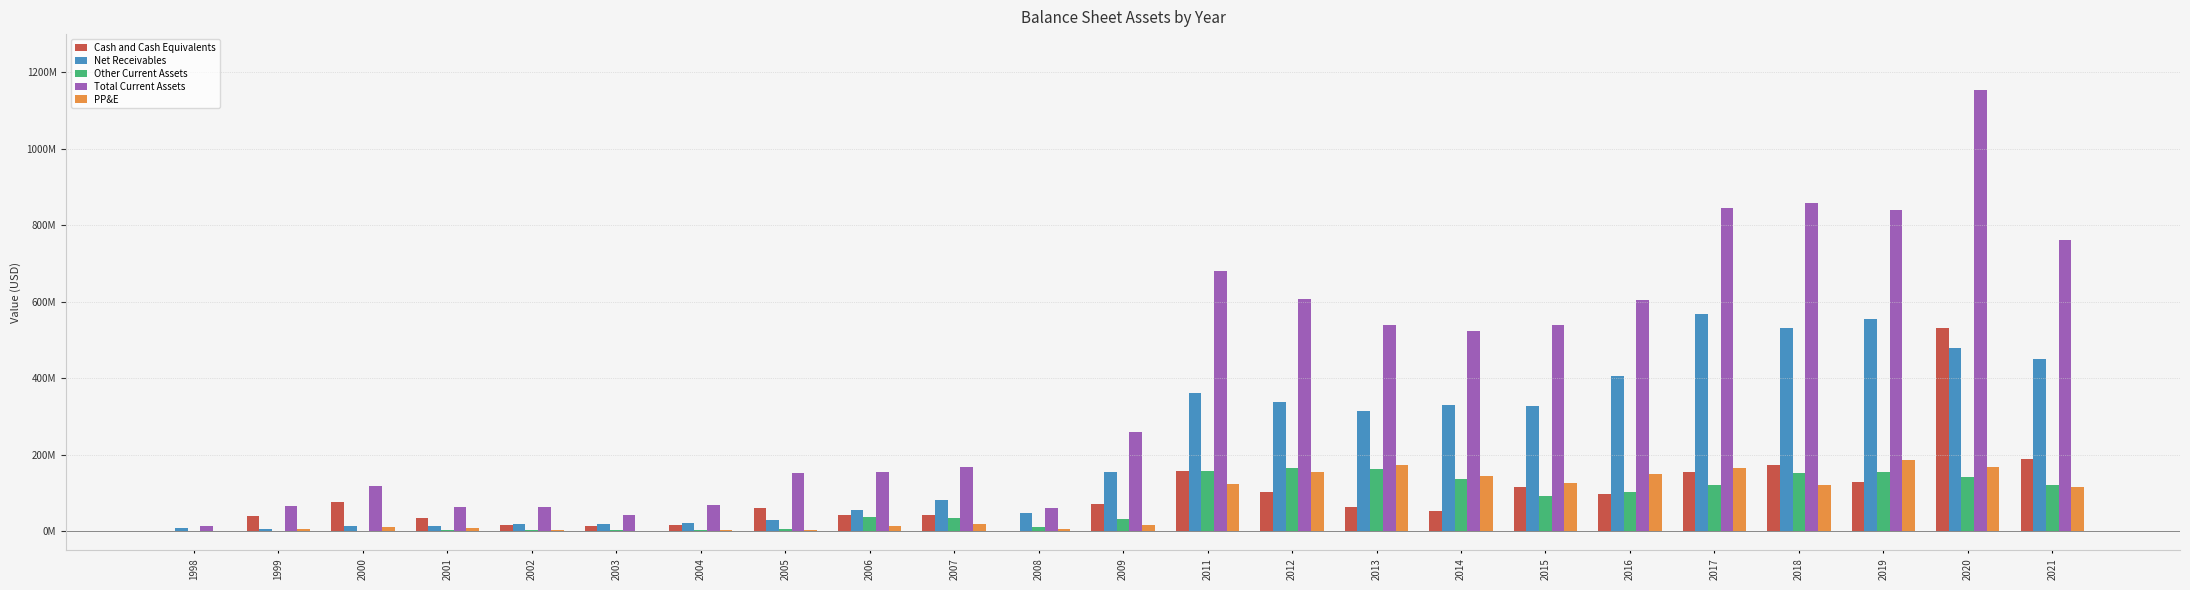

Are the bars horizontal?

No